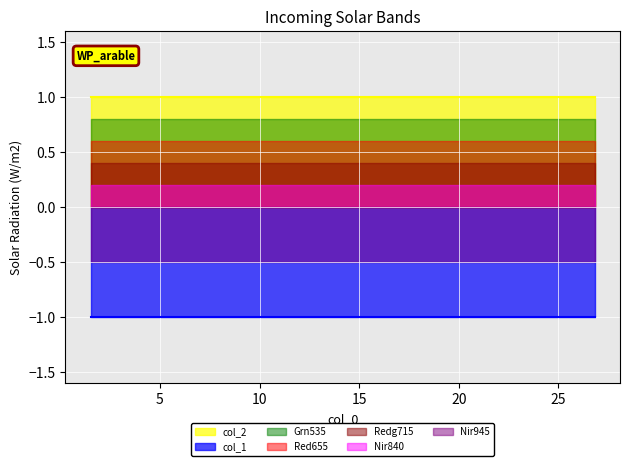

True or false: col_1 has more than 2 points higher than both neighbors.

False